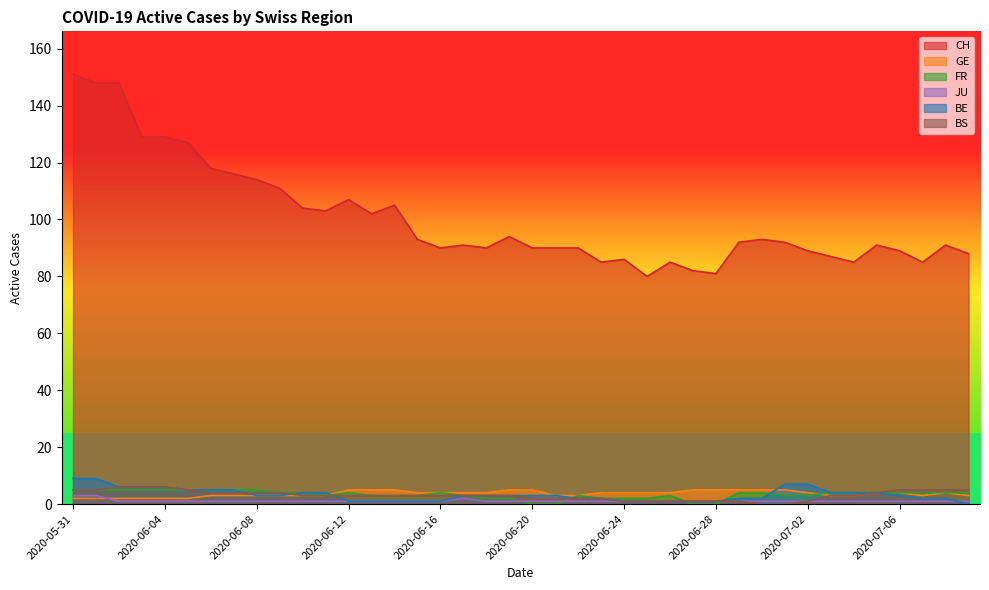

Reading left to right, extract all data points from this chart.

CH: 2020-05-31=151	2020-06-01=148	2020-06-02=148	2020-06-03=129	2020-06-04=129	2020-06-05=127	2020-06-06=118	2020-06-07=116	2020-06-08=114	2020-06-09=111	2020-06-10=104	2020-06-11=103	2020-06-12=107	2020-06-13=102	2020-06-14=105	2020-06-15=93	2020-06-16=90	2020-06-17=91	2020-06-18=90	2020-06-19=94	2020-06-20=90	2020-06-21=90	2020-06-22=90	2020-06-23=85	2020-06-24=86	2020-06-25=80	2020-06-26=85	2020-06-27=82	2020-06-28=81	2020-06-29=92	2020-06-30=93	2020-07-01=92	2020-07-02=89	2020-07-03=87	2020-07-04=85	2020-07-05=91	2020-07-06=89	2020-07-07=85	2020-07-08=91	2020-07-09=88
GE: 2020-05-31=2	2020-06-01=2	2020-06-02=2	2020-06-03=2	2020-06-04=2	2020-06-05=2	2020-06-06=3	2020-06-07=3	2020-06-08=3	2020-06-09=3	2020-06-10=3	2020-06-11=3	2020-06-12=5	2020-06-13=5	2020-06-14=5	2020-06-15=4	2020-06-16=4	2020-06-17=4	2020-06-18=4	2020-06-19=5	2020-06-20=5	2020-06-21=3	2020-06-22=3	2020-06-23=4	2020-06-24=4	2020-06-25=4	2020-06-26=4	2020-06-27=5	2020-06-28=5	2020-06-29=5	2020-06-30=5	2020-07-01=5	2020-07-02=4	2020-07-03=3	2020-07-04=3	2020-07-05=4	2020-07-06=4	2020-07-07=3	2020-07-08=4	2020-07-09=3
FR: 2020-05-31=5	2020-06-01=5	2020-06-02=5	2020-06-03=5	2020-06-04=5	2020-06-05=5	2020-06-06=5	2020-06-07=5	2020-06-08=5	2020-06-09=4	2020-06-10=4	2020-06-11=3	2020-06-12=4	2020-06-13=3	2020-06-14=3	2020-06-15=3	2020-06-16=4	2020-06-17=3	2020-06-18=2	2020-06-19=2	2020-06-20=0	2020-06-21=0	2020-06-22=3	2020-06-23=2	2020-06-24=2	2020-06-25=2	2020-06-26=3	2020-06-27=0	2020-06-28=0	2020-06-29=4	2020-06-30=4	2020-07-01=3	2020-07-02=3	2020-07-03=4	2020-07-04=4	2020-07-05=4	2020-07-06=4	2020-07-07=4	2020-07-08=4	2020-07-09=4
JU: 2020-05-31=3	2020-06-01=3	2020-06-02=1	2020-06-03=1	2020-06-04=1	2020-06-05=1	2020-06-06=1	2020-06-07=1	2020-06-08=1	2020-06-09=1	2020-06-10=1	2020-06-11=1	2020-06-12=1	2020-06-13=1	2020-06-14=1	2020-06-15=1	2020-06-16=1	2020-06-17=2	2020-06-18=1	2020-06-19=1	2020-06-20=1	2020-06-21=1	2020-06-22=1	2020-06-23=1	2020-06-24=1	2020-06-25=1	2020-06-26=1	2020-06-27=1	2020-06-28=1	2020-06-29=1	2020-06-30=1	2020-07-01=1	2020-07-02=1	2020-07-03=1	2020-07-04=1	2020-07-05=1	2020-07-06=1	2020-07-07=1	2020-07-08=1	2020-07-09=1
BE: 2020-05-31=9	2020-06-01=9	2020-06-02=6	2020-06-03=6	2020-06-04=6	2020-06-05=5	2020-06-06=5	2020-06-07=5	2020-06-08=3	2020-06-09=3	2020-06-10=4	2020-06-11=4	2020-06-12=1	2020-06-13=1	2020-06-14=1	2020-06-15=1	2020-06-16=1	2020-06-17=3	2020-06-18=3	2020-06-19=3	2020-06-20=3	2020-06-21=3	2020-06-22=2	2020-06-23=2	2020-06-24=1	2020-06-25=1	2020-06-26=1	2020-06-27=1	2020-06-28=1	2020-06-29=2	2020-06-30=2	2020-07-01=7	2020-07-02=7	2020-07-03=4	2020-07-04=4	2020-07-05=4	2020-07-06=3	2020-07-07=2	2020-07-08=2	2020-07-09=0
BS: 2020-05-31=5	2020-06-01=5	2020-06-02=6	2020-06-03=6	2020-06-04=6	2020-06-05=5	2020-06-06=4	2020-06-07=4	2020-06-08=4	2020-06-09=4	2020-06-10=3	2020-06-11=3	2020-06-12=3	2020-06-13=3	2020-06-14=3	2020-06-15=3	2020-06-16=3	2020-06-17=3	2020-06-18=3	2020-06-19=3	2020-06-20=2	2020-06-21=2	2020-06-22=2	2020-06-23=2	2020-06-24=1	2020-06-25=1	2020-06-26=1	2020-06-27=1	2020-06-28=1	2020-06-29=1	2020-06-30=0	2020-07-01=0	2020-07-02=1	2020-07-03=3	2020-07-04=3	2020-07-05=4	2020-07-06=5	2020-07-07=5	2020-07-08=5	2020-07-09=5